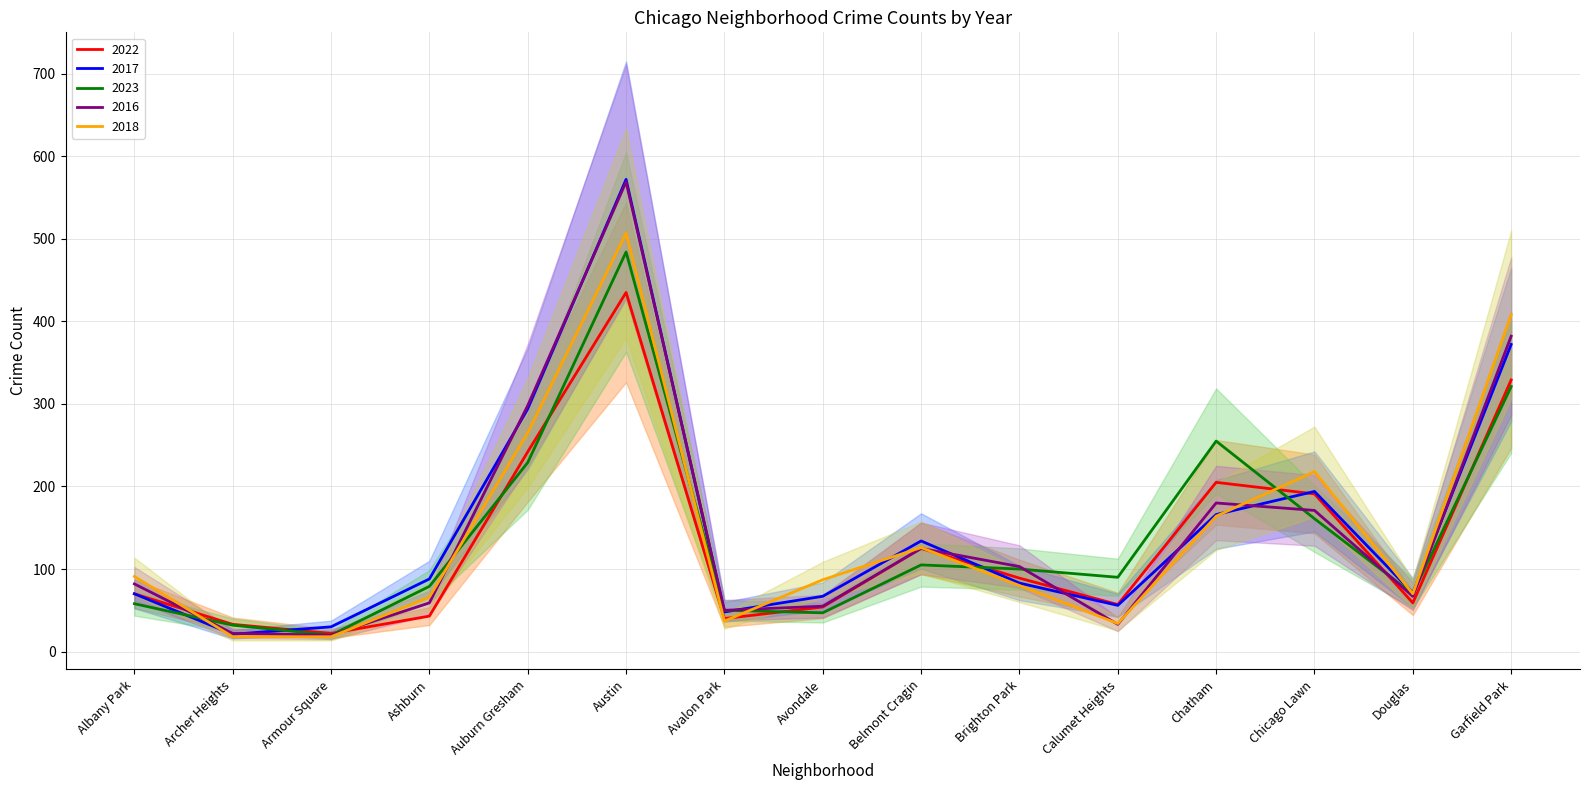

Which series has the largest total across all categories?

2017